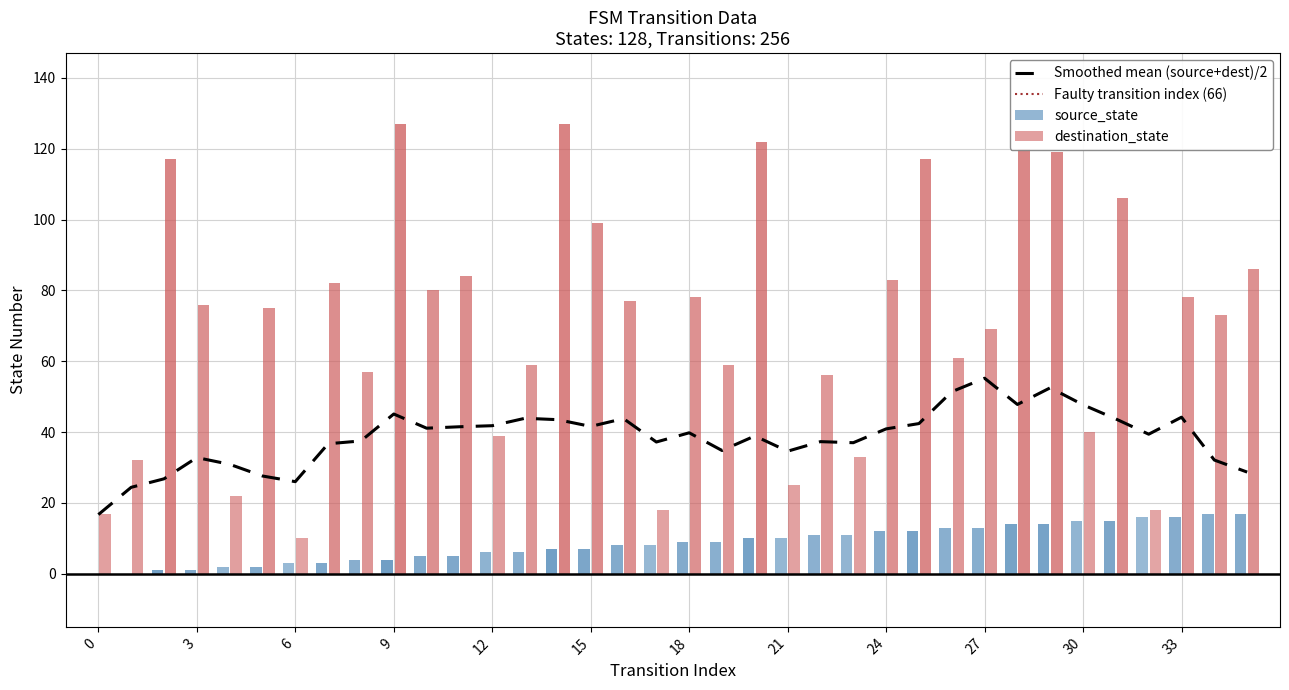

Is the value of destination_state at 18 greater than the value of source_state at 34?

Yes